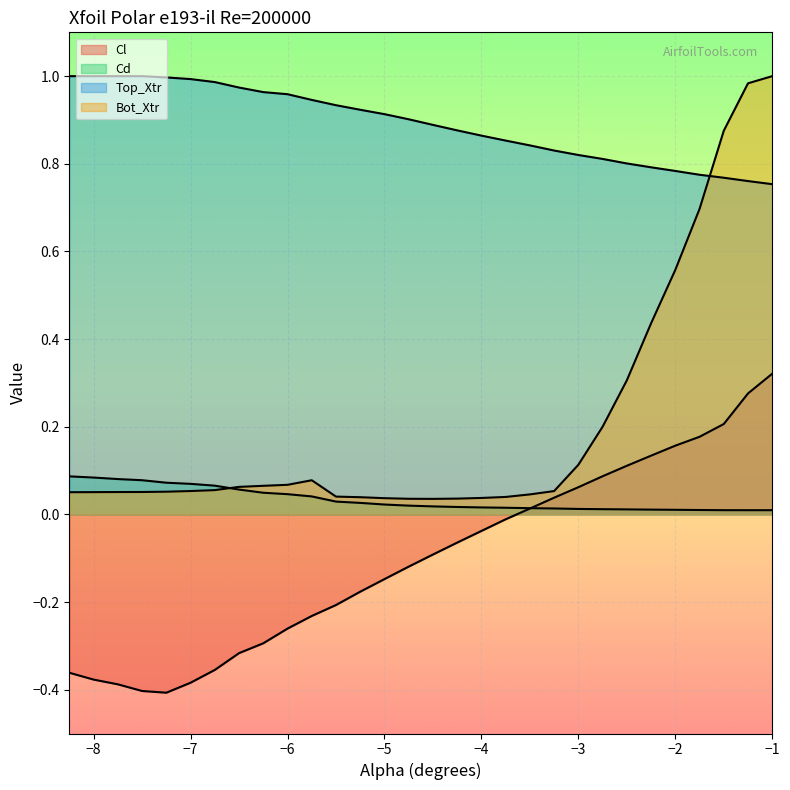

Is it true that Bot_Xtr equals 0.0 at -5.25?

True